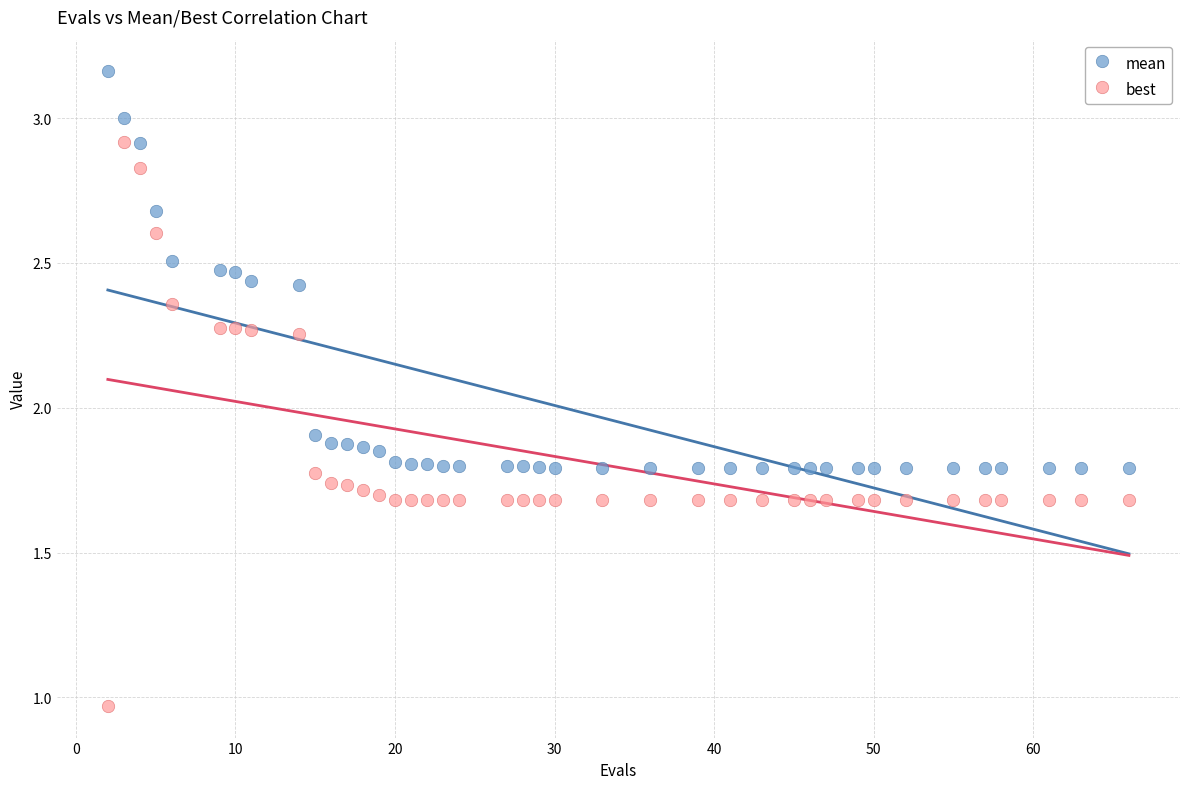

Which series reaches the maximum Y coordinate?

mean